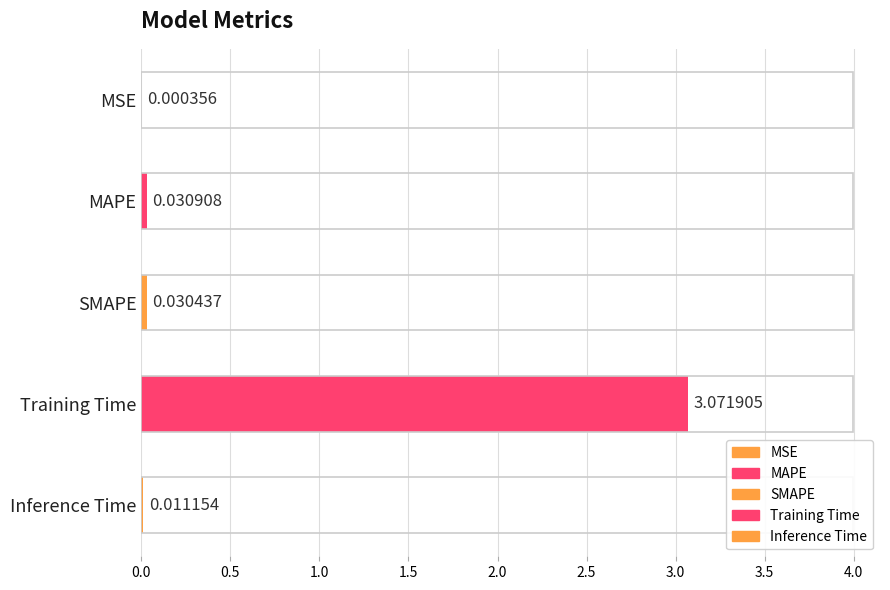

At which category does the chart reach its peak across all series?

Training Time